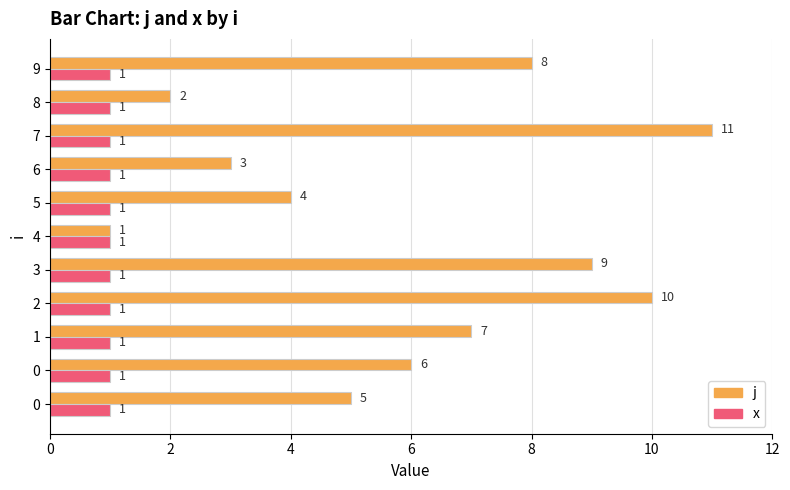

What are all the series names shown in the legend?

j, x